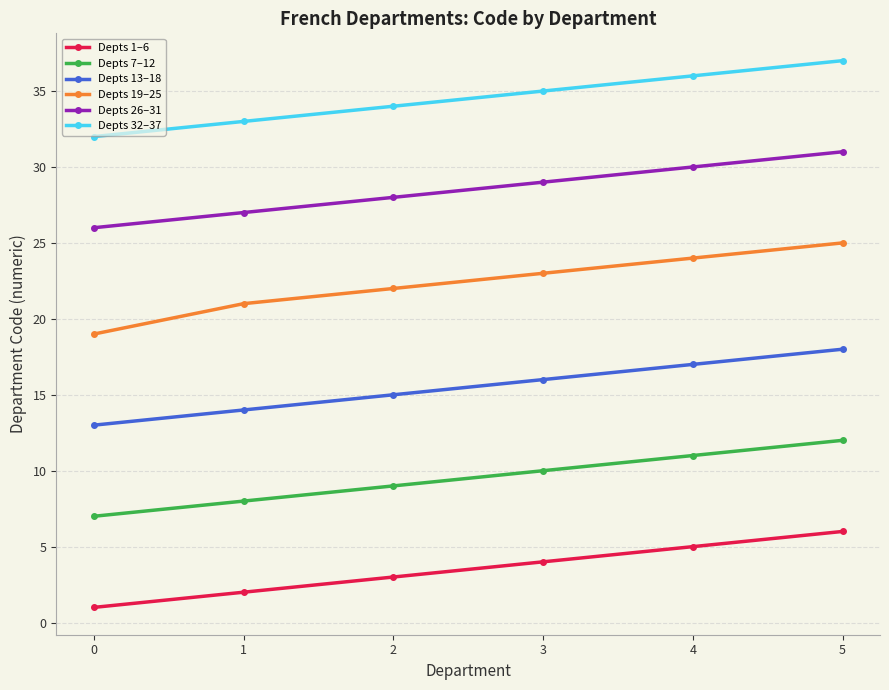

How many data points does each series have?

6